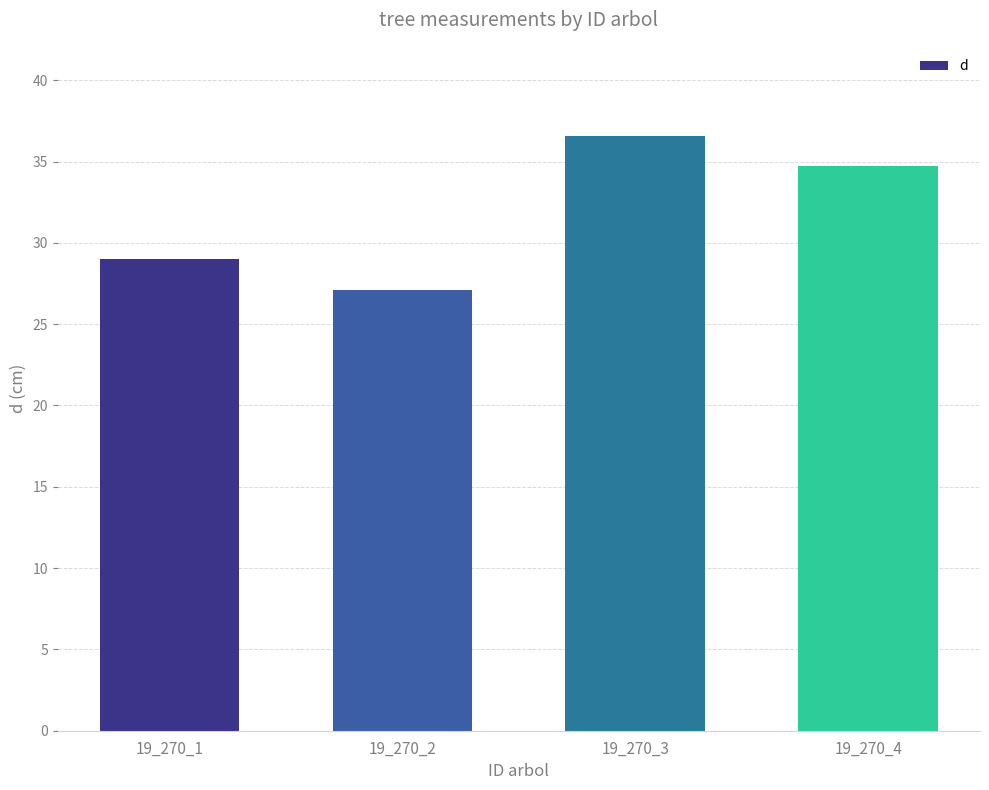

Which category has the highest value across all series?

19_270_3